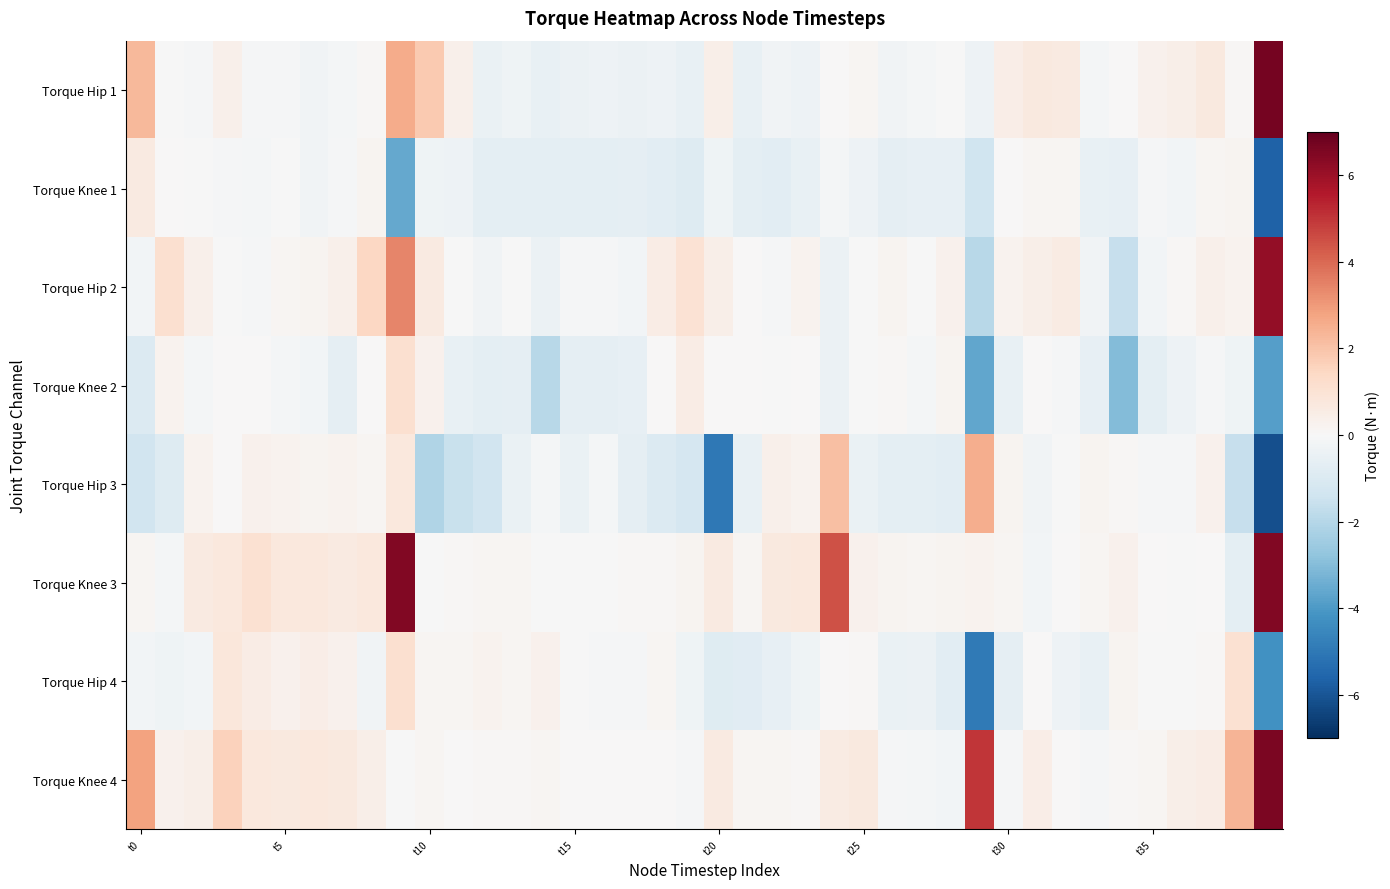

List the series in order of their peak value, highest first.

Torque Hip 1, Torque Knee 4, Torque Knee 3, Torque Hip 2, Torque Hip 3, Torque Knee 2, Torque Hip 4, Torque Knee 1